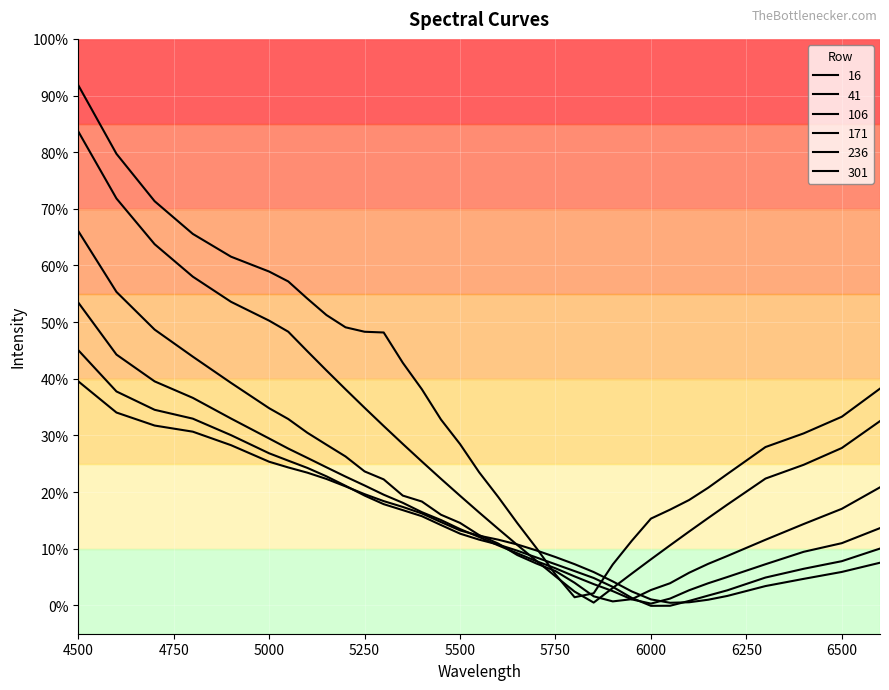

Does the chart have visible grid lines?

Yes